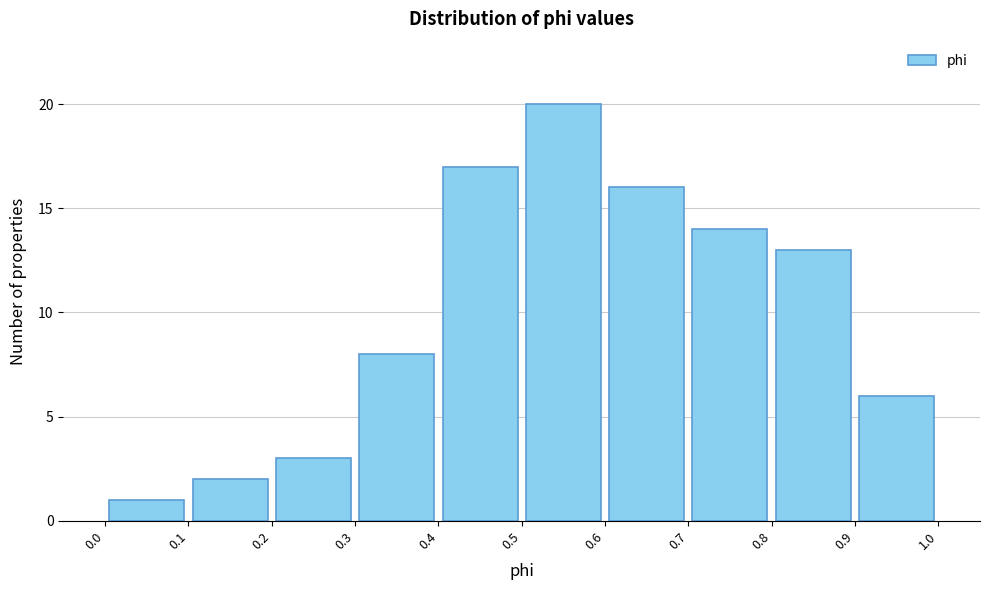

Reading left to right, list every bar in this chart as the range it spans on the x-axis followed by its height. The values are not printed on the chart, so give them approximately, as read against the axis.

0.0 to 0.1: 1
0.1 to 0.2: 2
0.2 to 0.3: 3
0.3 to 0.4: 8
0.4 to 0.5: 17
0.5 to 0.6: 20
0.6 to 0.7: 16
0.7 to 0.8: 14
0.8 to 0.9: 13
0.9 to 1.0: 6